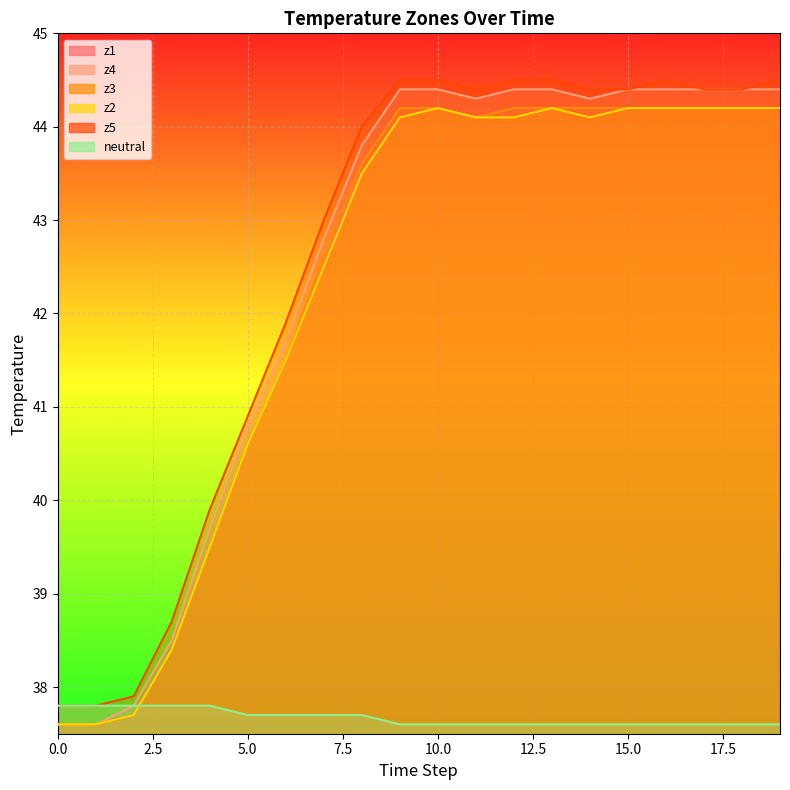

What is the sum of all z3 values?

845.2